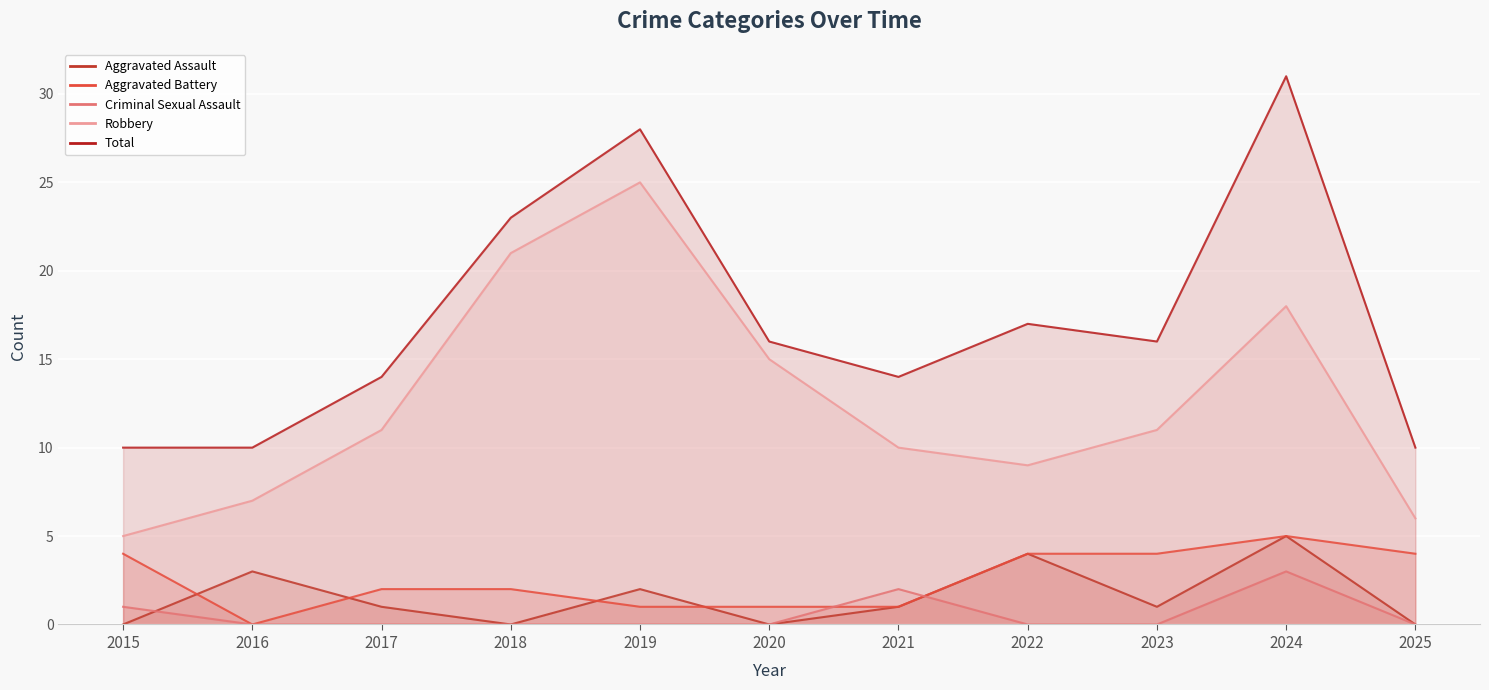

What is the value of the Total point at the 1st from the left?

10